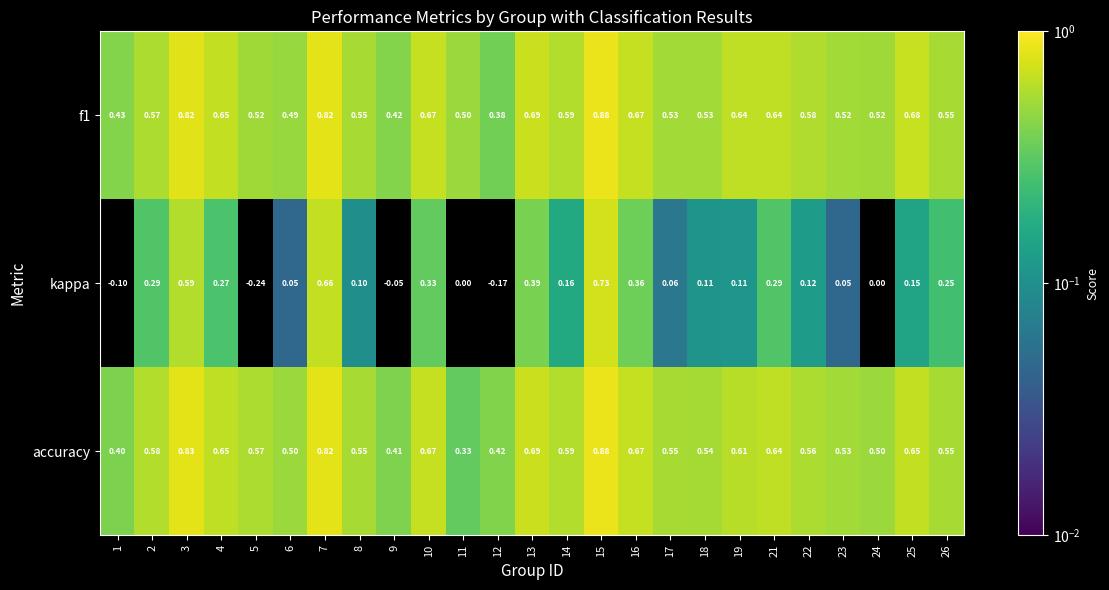

Between 23 and 26, which series saw the biggest shift?

kappa